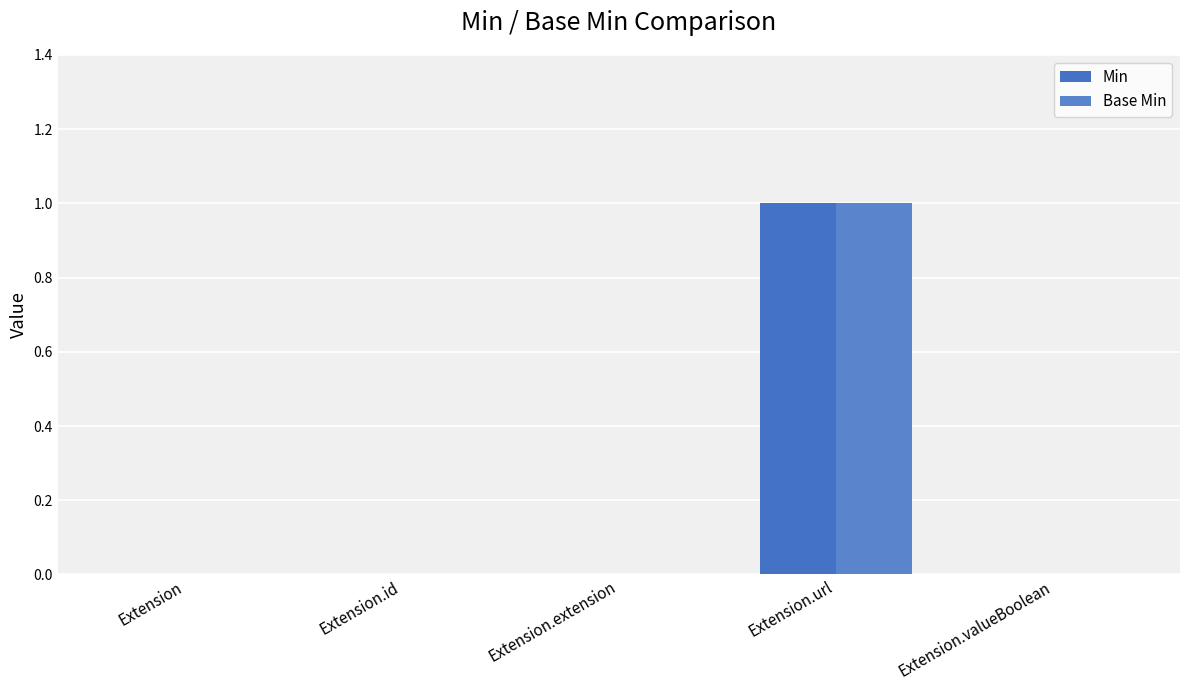

What is the difference between the maximum and minimum values in the Min series?

1